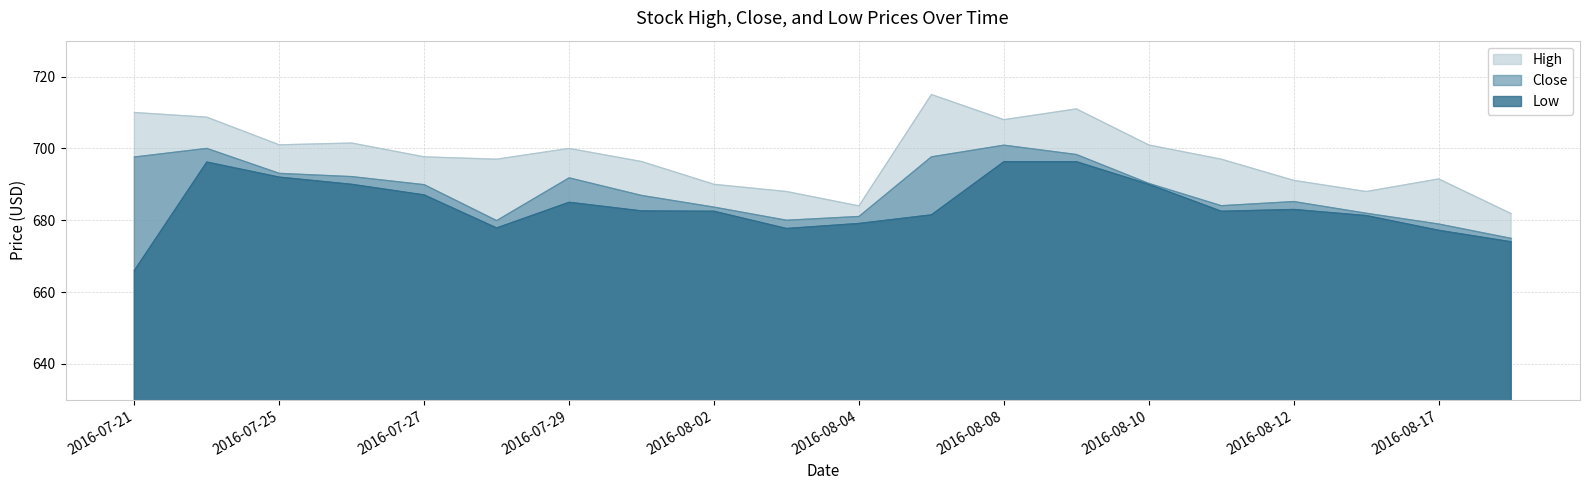

Reading left to right, what are all the values shown in this chart?

High: 2016-07-21=710.0	2016-07-22=708.7	2016-07-25=701.0	2016-07-26=701.5	2016-07-27=697.7	2016-07-28=697.0	2016-07-29=700.0	2016-08-01=696.3	2016-08-02=690.0	2016-08-03=688.0	2016-08-04=684.0	2016-08-05=715.0	2016-08-08=708.0	2016-08-09=711.0	2016-08-10=701.0	2016-08-11=697.0	2016-08-12=691.1	2016-08-16=688.0	2016-08-17=691.5	2016-08-18=681.8
Close: 2016-07-21=697.6	2016-07-22=700.0	2016-07-25=693.0	2016-07-26=692.2	2016-07-27=689.9	2016-07-28=679.9	2016-07-29=691.8	2016-08-01=686.9	2016-08-02=683.7	2016-08-03=680.0	2016-08-04=681.0	2016-08-05=697.7	2016-08-08=700.9	2016-08-09=698.3	2016-08-10=690.2	2016-08-11=684.0	2016-08-12=685.2	2016-08-16=682.0	2016-08-17=679.0	2016-08-18=675.0
Low: 2016-07-21=666.0	2016-07-22=696.2	2016-07-25=692.0	2016-07-26=690.0	2016-07-27=687.0	2016-07-28=677.8	2016-07-29=685.0	2016-08-01=682.6	2016-08-02=682.5	2016-08-03=677.7	2016-08-04=679.1	2016-08-05=681.5	2016-08-08=696.3	2016-08-09=696.3	2016-08-10=690.0	2016-08-11=682.5	2016-08-12=683.0	2016-08-16=681.3	2016-08-17=677.2	2016-08-18=674.0